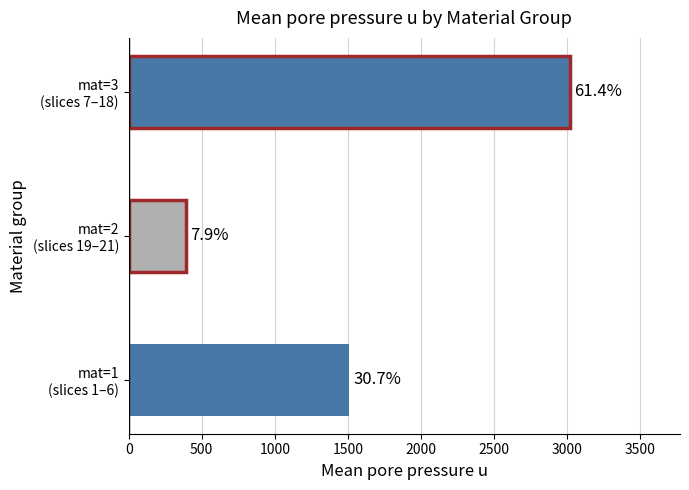

How many bars are there in total?

3